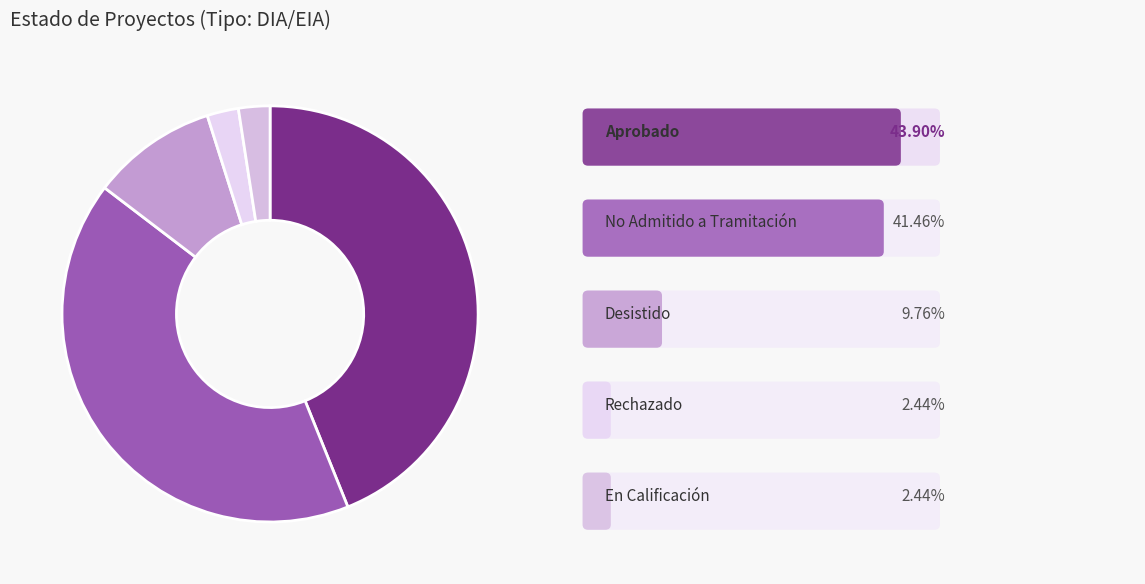

To the nearest percent, what is the difference between the largest and smallest slice percentages?

41%